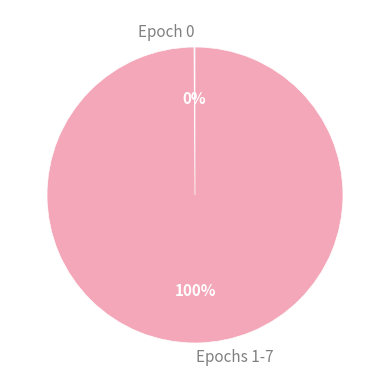

The Epochs 1-7 slice represents 87% of the pie. True or false?

False